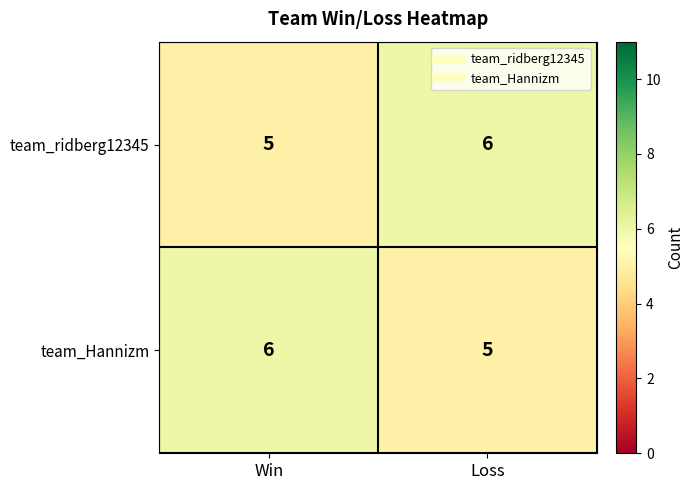

Reading right to left, extract all data points from this chart.

team_ridberg12345: Loss=6	Win=5
team_Hannizm: Loss=5	Win=6